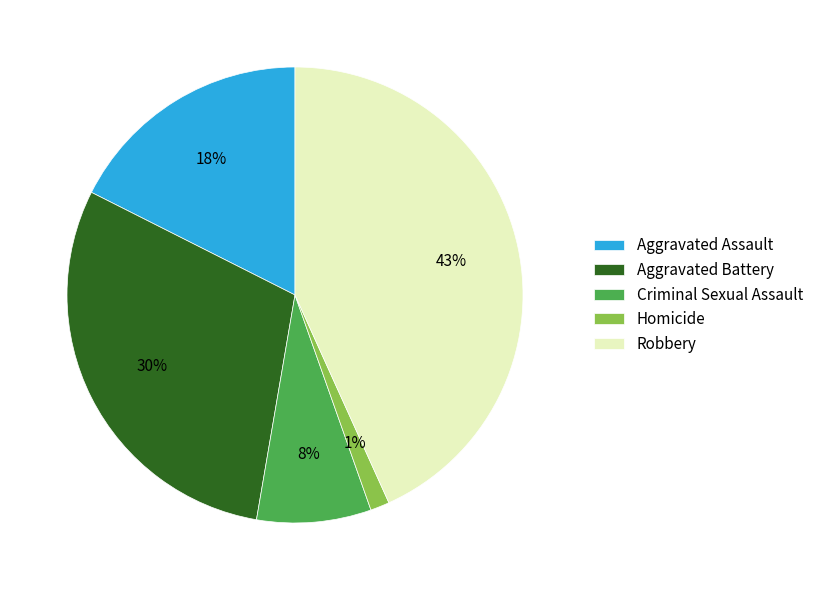

To the nearest percent, what portion does Robbery represent?

43%